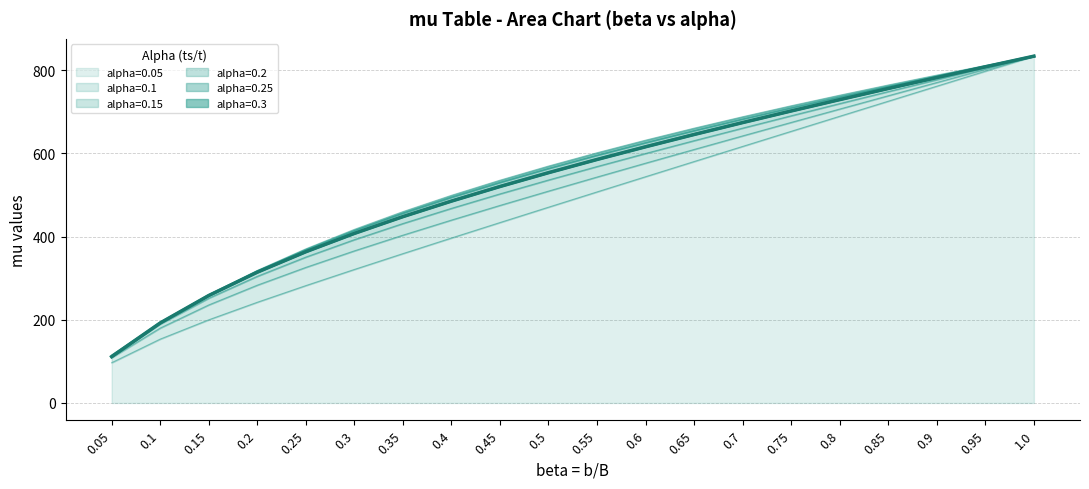

How many times do alpha=0.05 and alpha=0.15 cross each other?

1